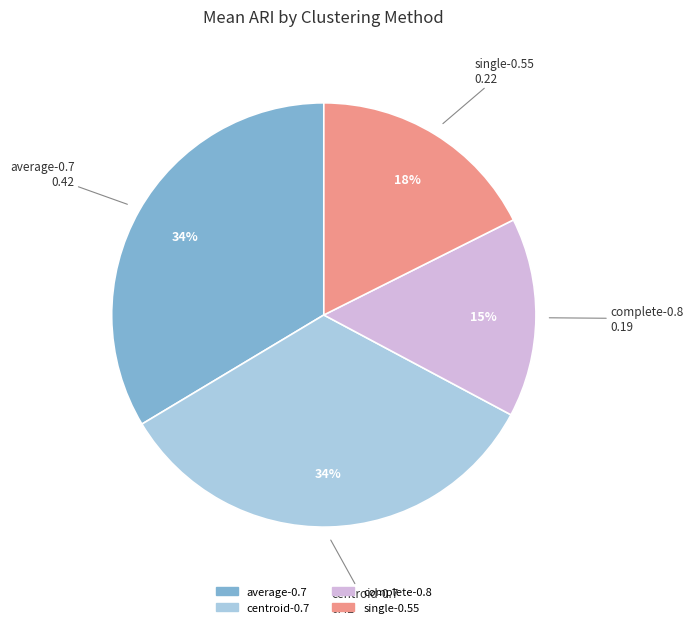

To the nearest percent, what is the average slice percentage?

25%